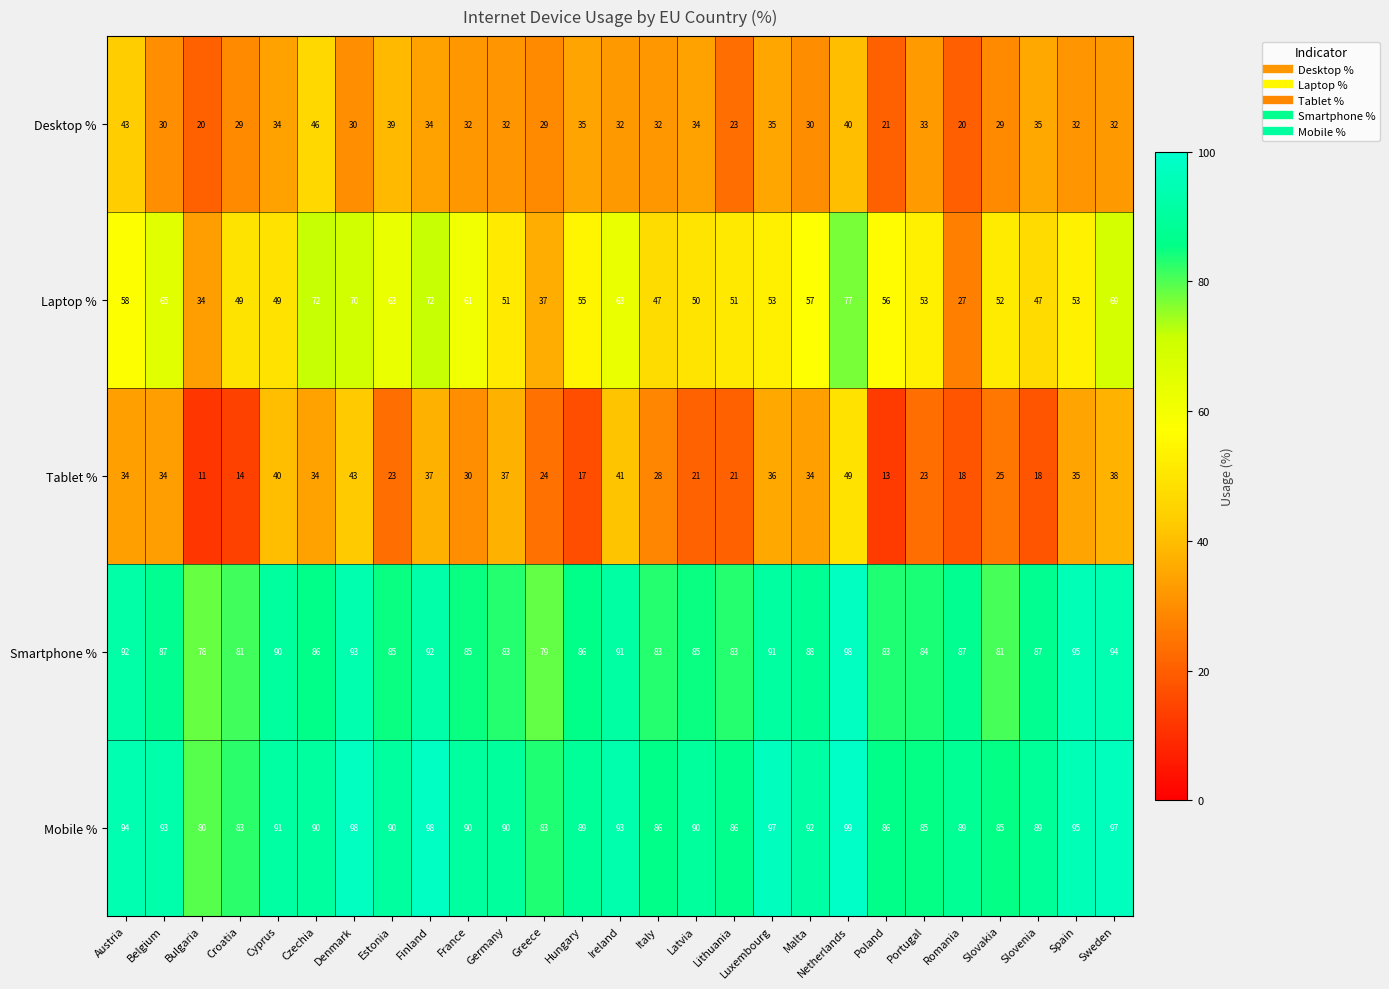

What is the difference between the Mobile % values at Slovenia and Finland?

9